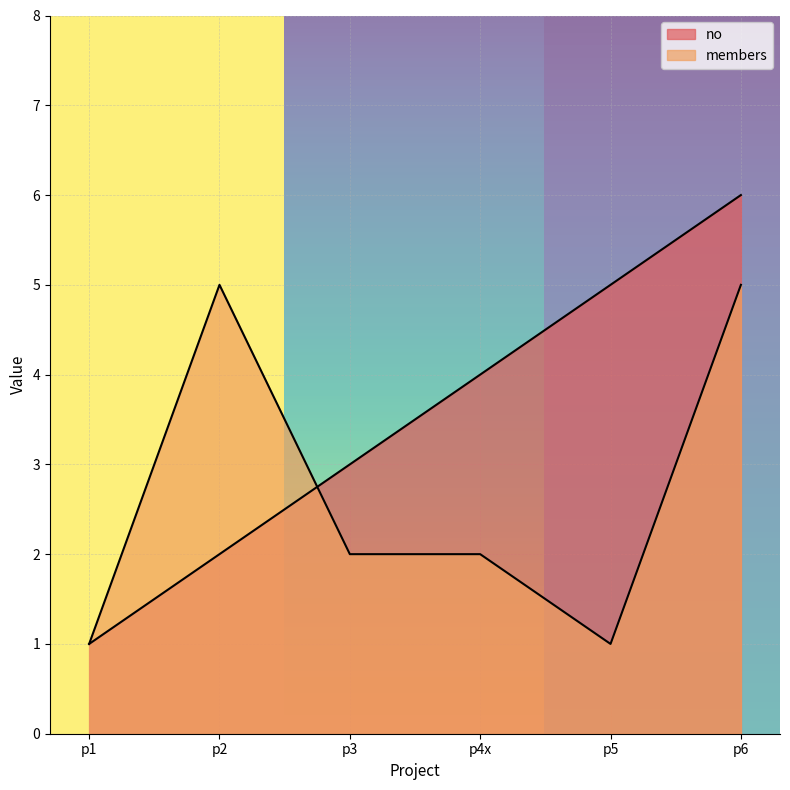

In members, how many points are lower than both neighbors (excluding endpoints)?

1